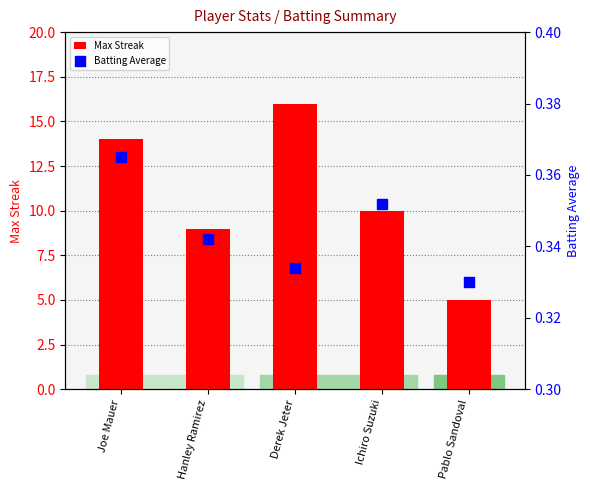

At which category is the sum across all series the highest?

Derek Jeter